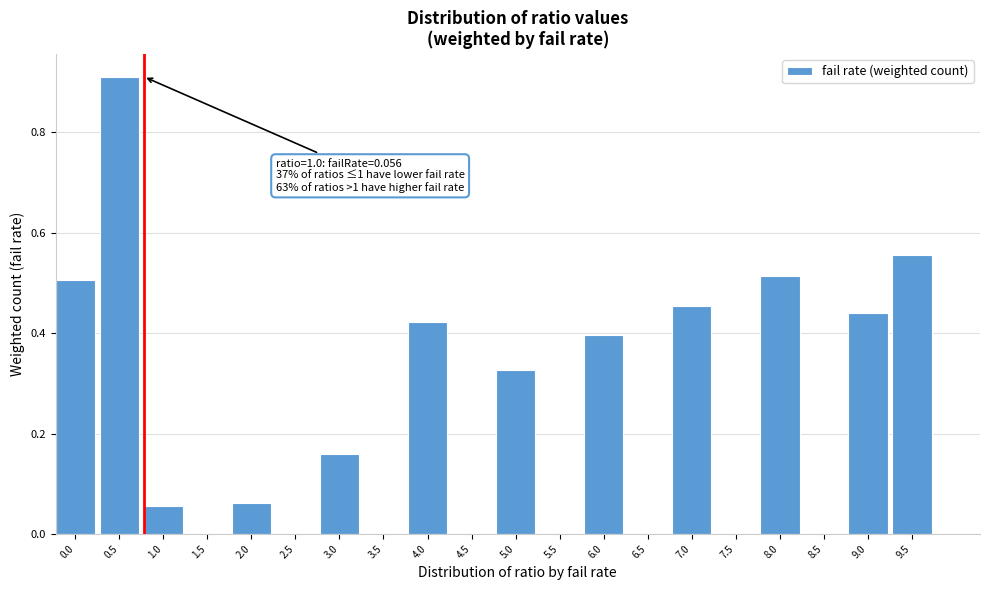

True or false: the data shows 0.4 at 9.0.

True